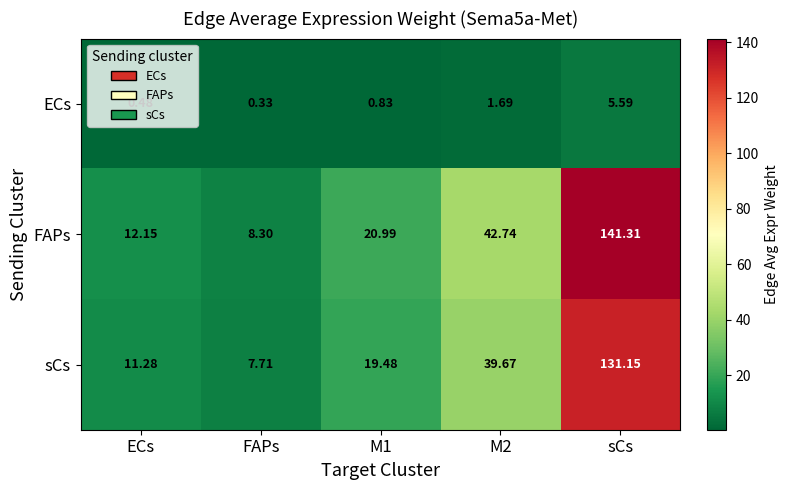

Rank the series by their maximum value, from highest to lowest.

FAPs, sCs, ECs